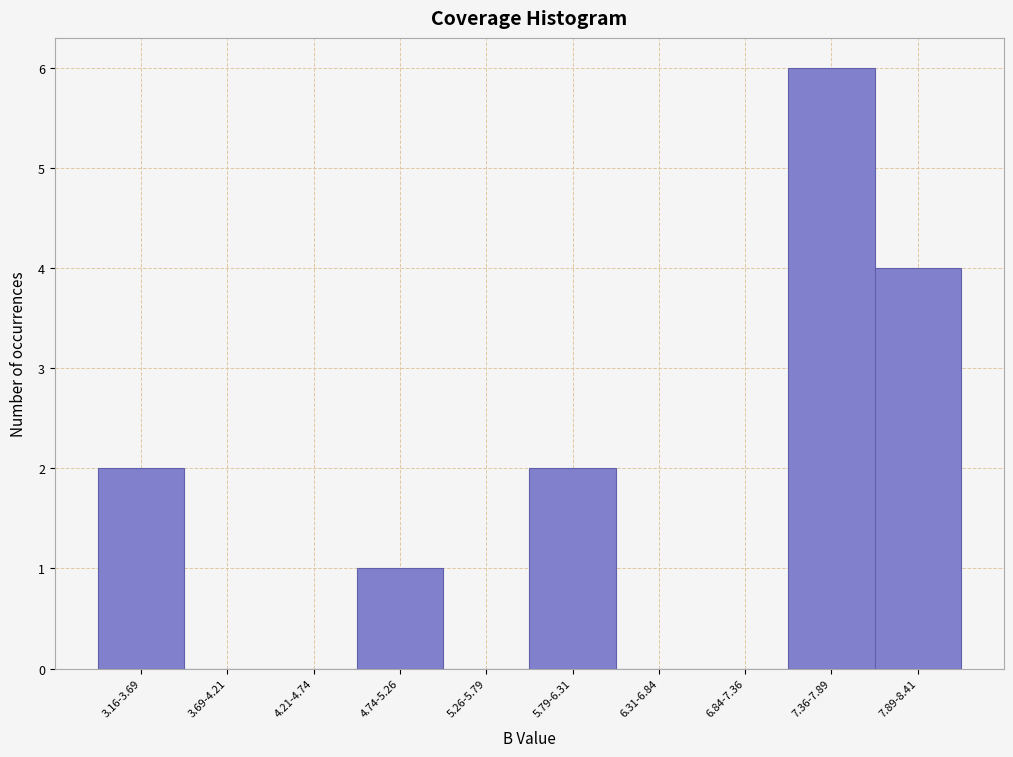

Reading left to right, extract all data points from this chart.

3.16-3.69=2	3.69-4.21=0	4.21-4.74=0	4.74-5.26=1	5.26-5.79=0	5.79-6.31=2	6.31-6.84=0	6.84-7.36=0	7.36-7.89=6	7.89-8.41=4